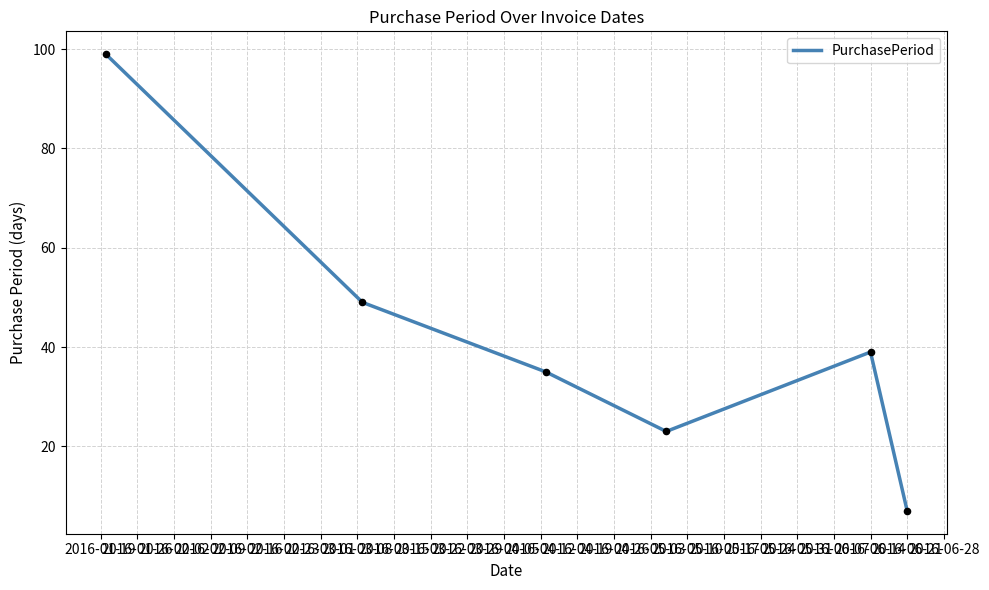

What is the smallest value displayed?

7